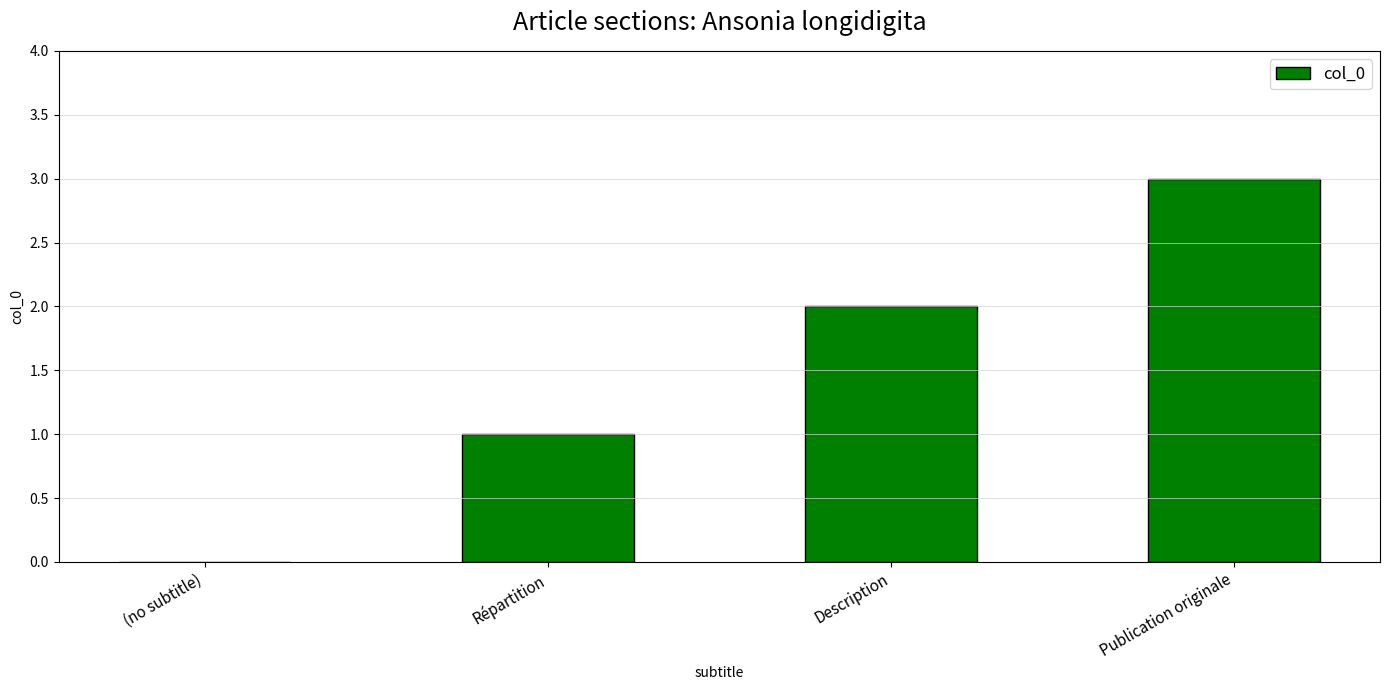

What is the sum of all values?

6